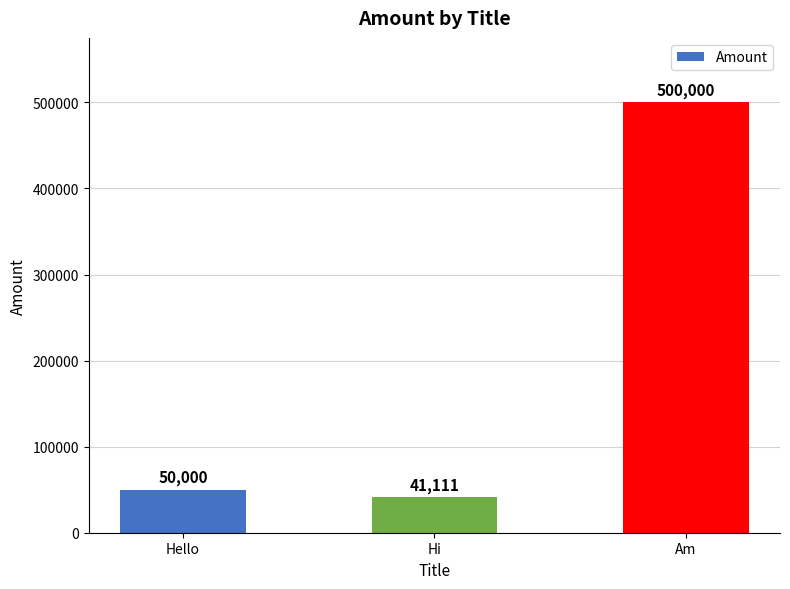

The chart shows a value of 67905 at Hello. True or false?

False